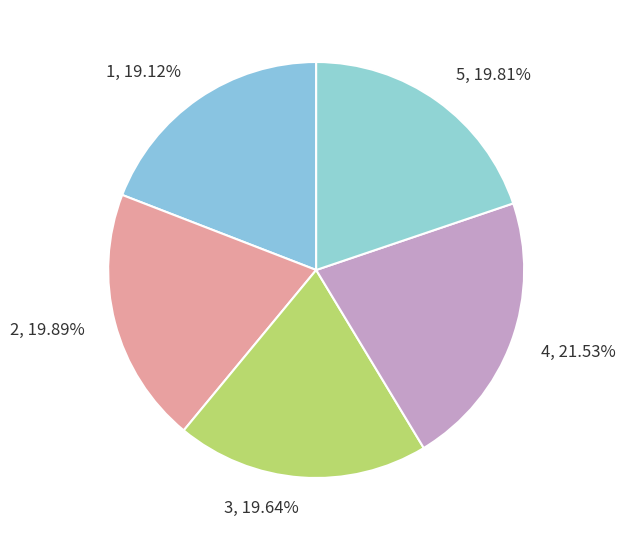

What is the ratio of the value at 5 to the value at 4?

0.9